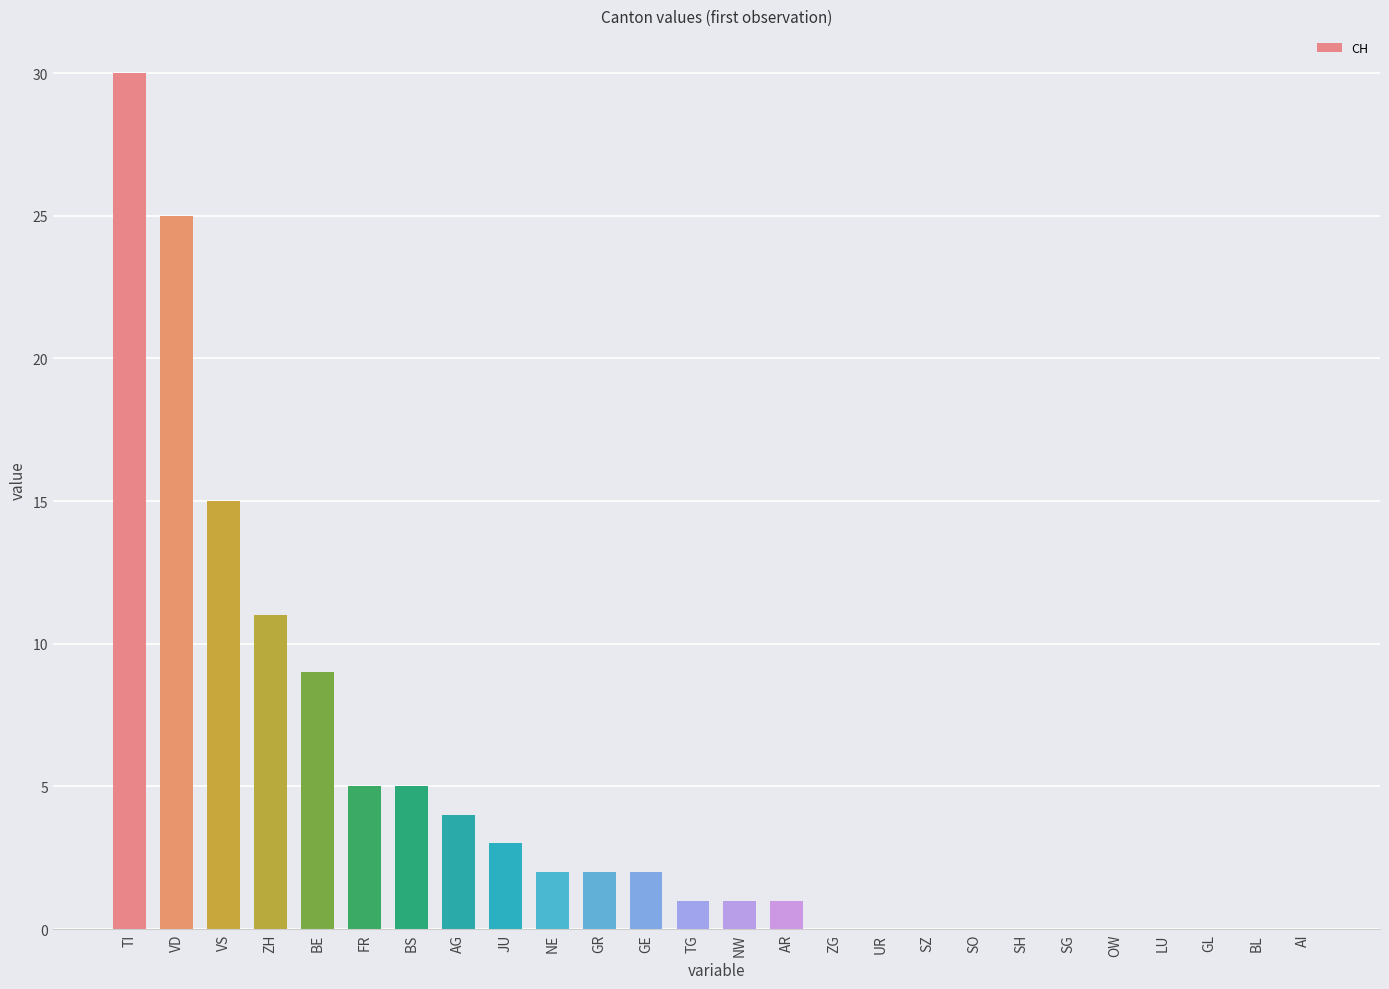

What is the sum of all values?

116